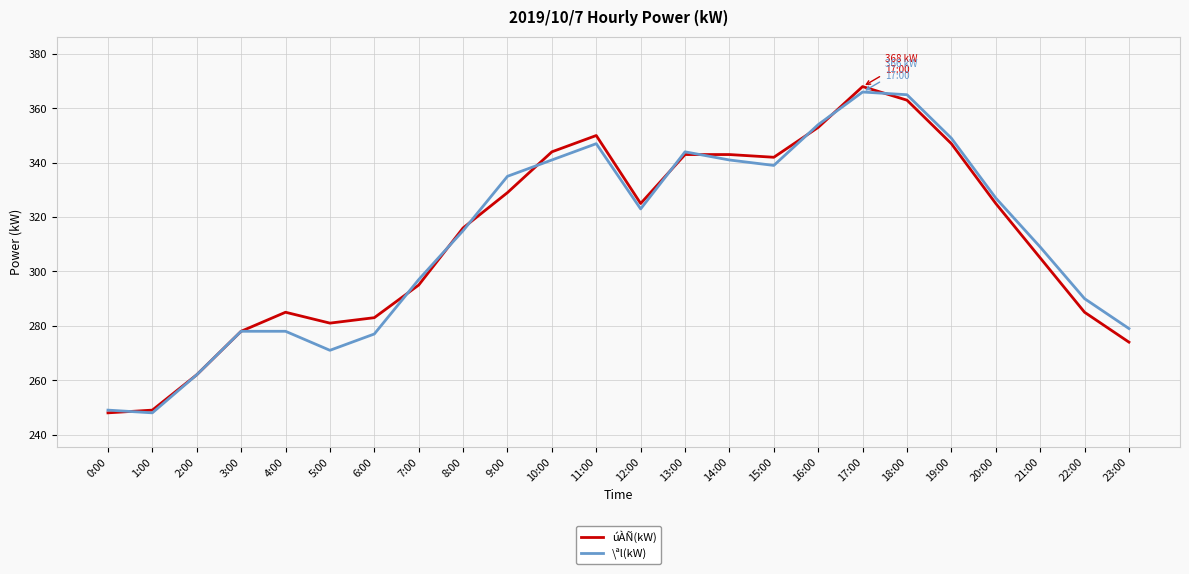

What is the difference between the maximum and minimum values in the \ªl(kW) series?

118